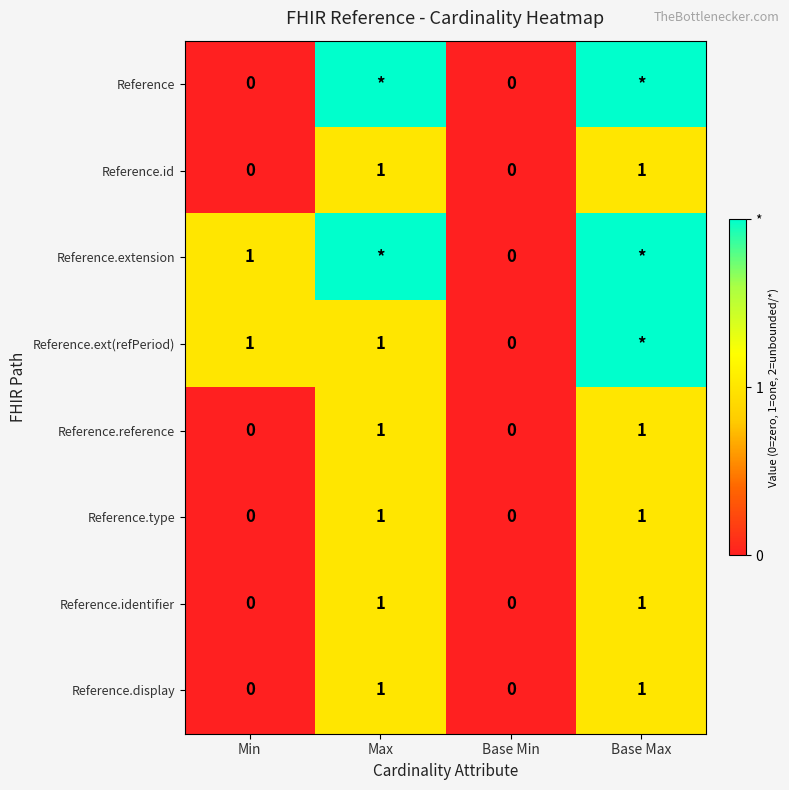

At which category is the sum across all series the highest?

Base Max